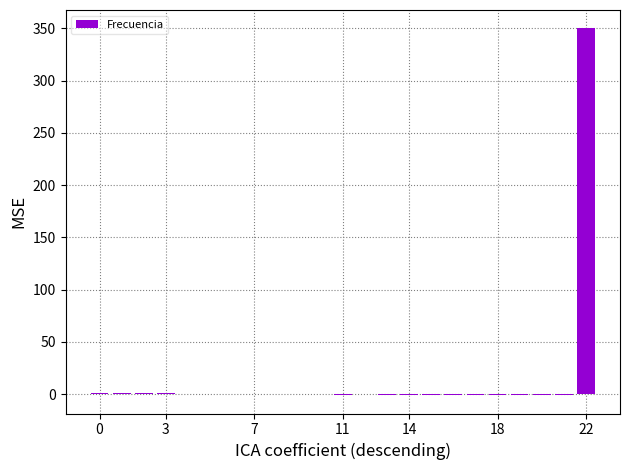

What is the sum of all values?

350.1